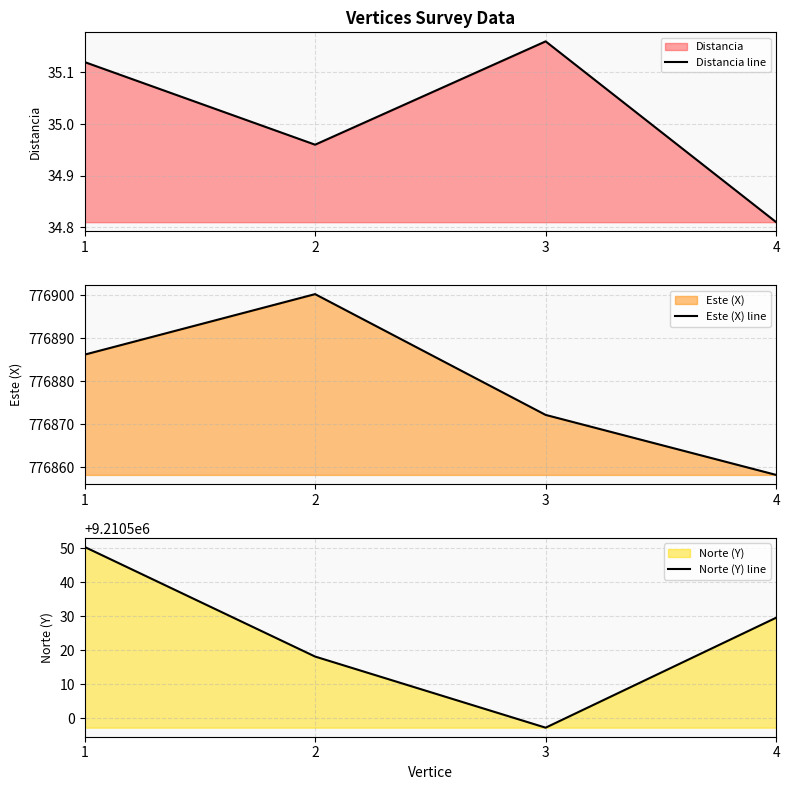

True or false: Norte (Y) line has more than 1 points higher than both neighbors.

False